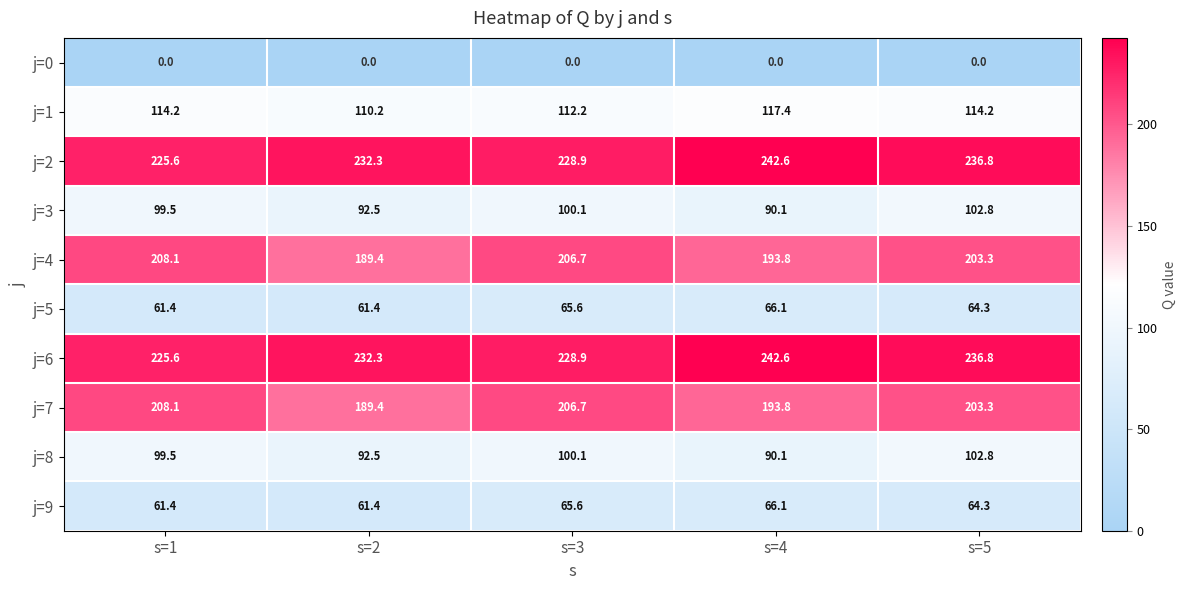

What is the difference between the second highest and minimum values in the j=8 series?

10.0